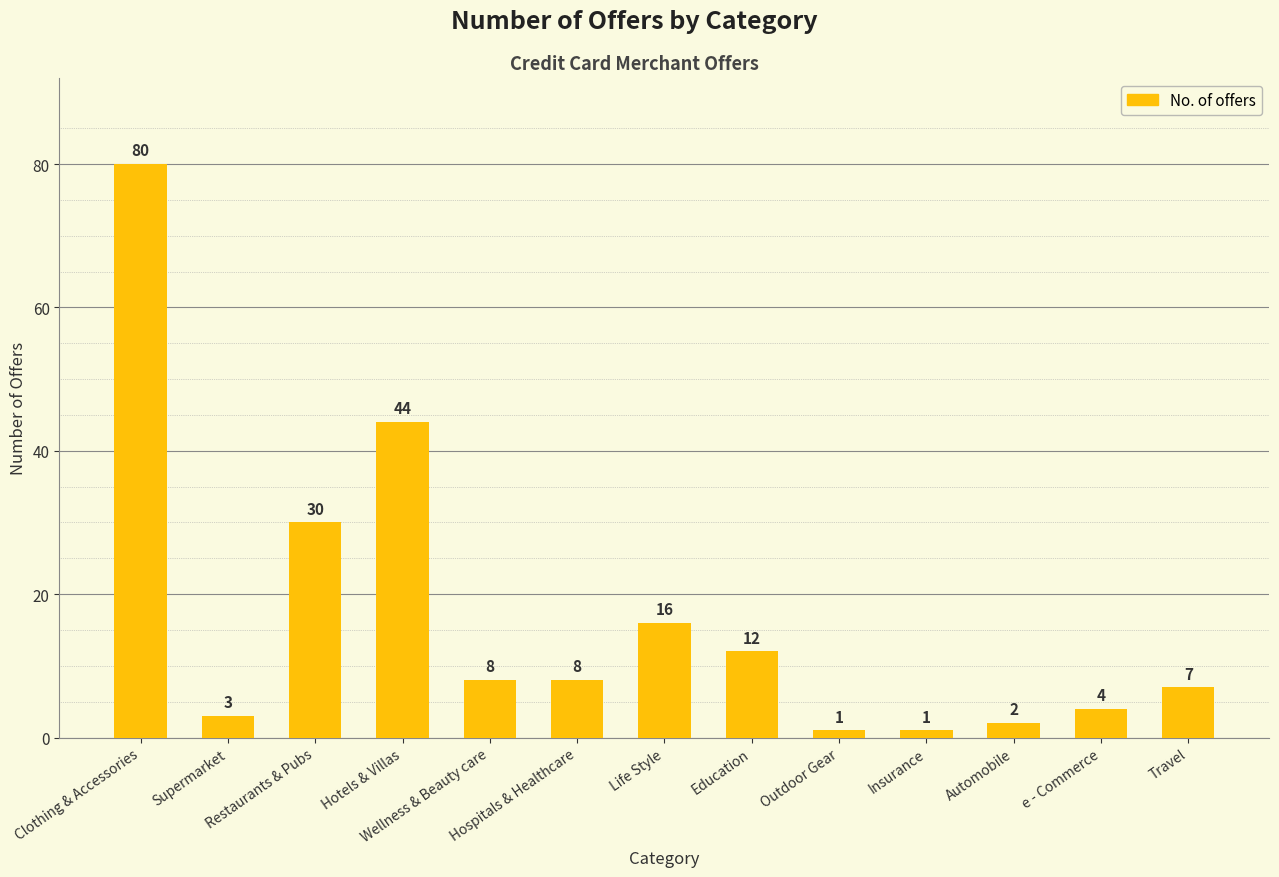

True or false: the data shows 12 at Education.

True